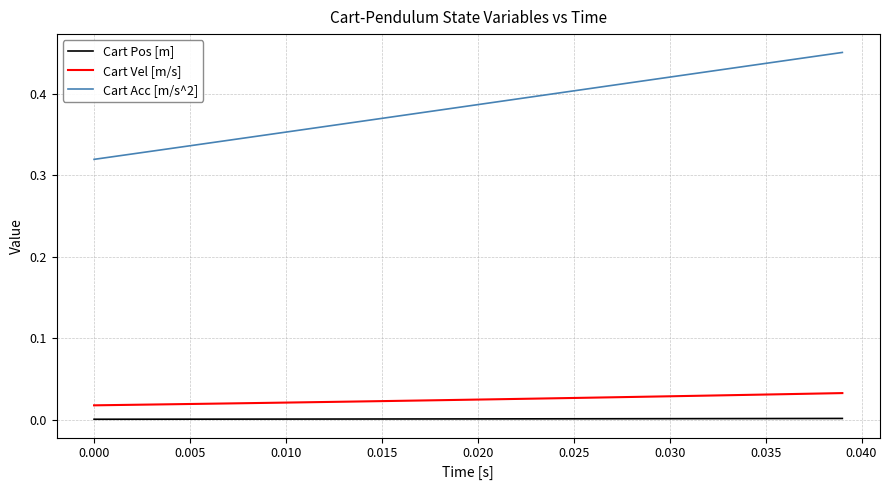

True or false: Cart Vel [m/s] and Cart Acc [m/s^2] cross at least once.

False